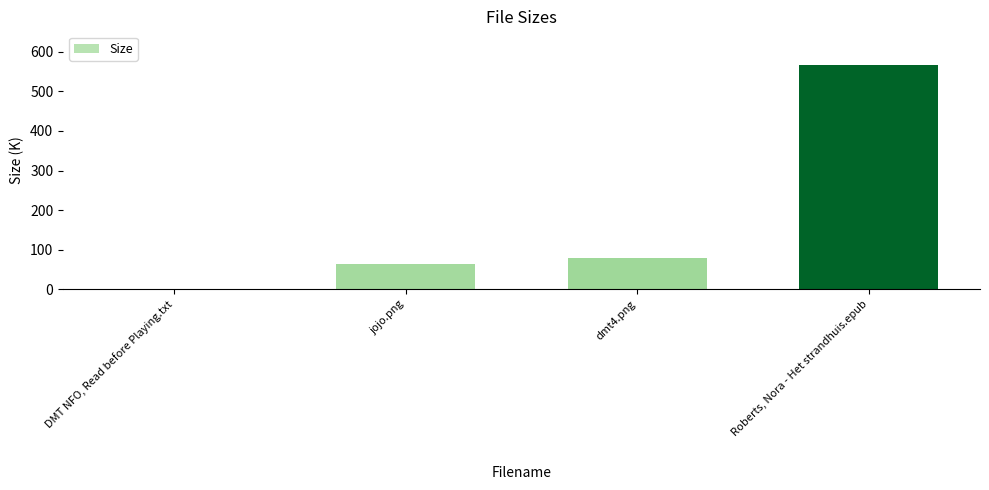

What is the sum of all values?

710.7